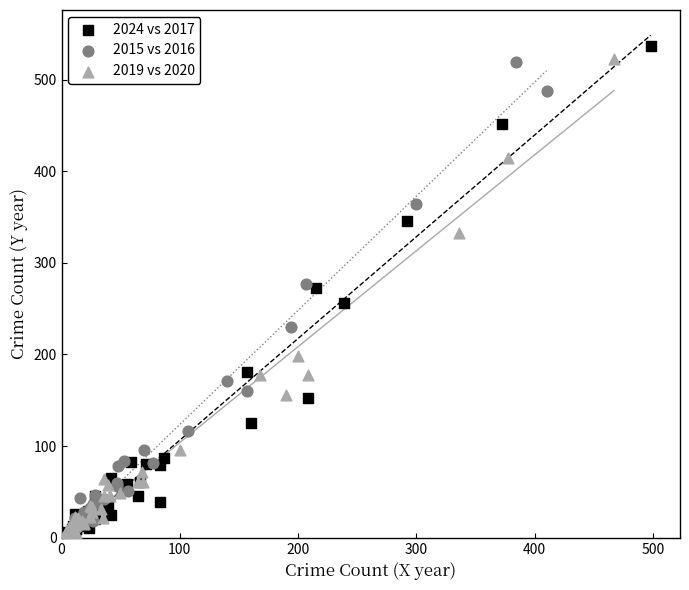

What are all the series names shown in the legend?

2024 vs 2017, 2015 vs 2016, 2019 vs 2020